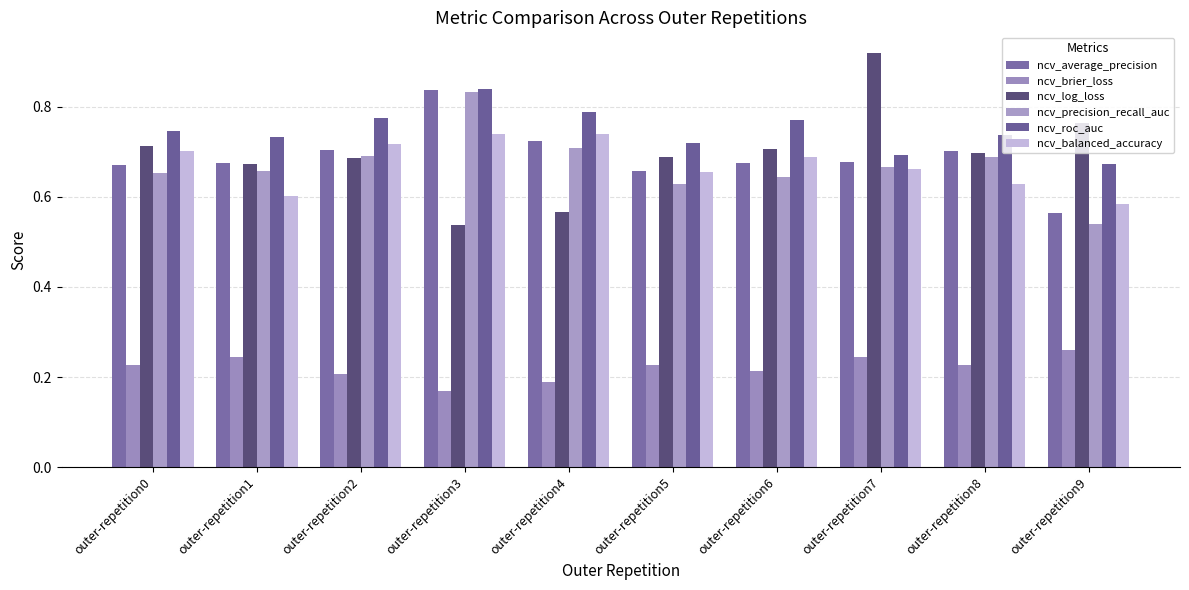

How many categories are shown in the chart?

10